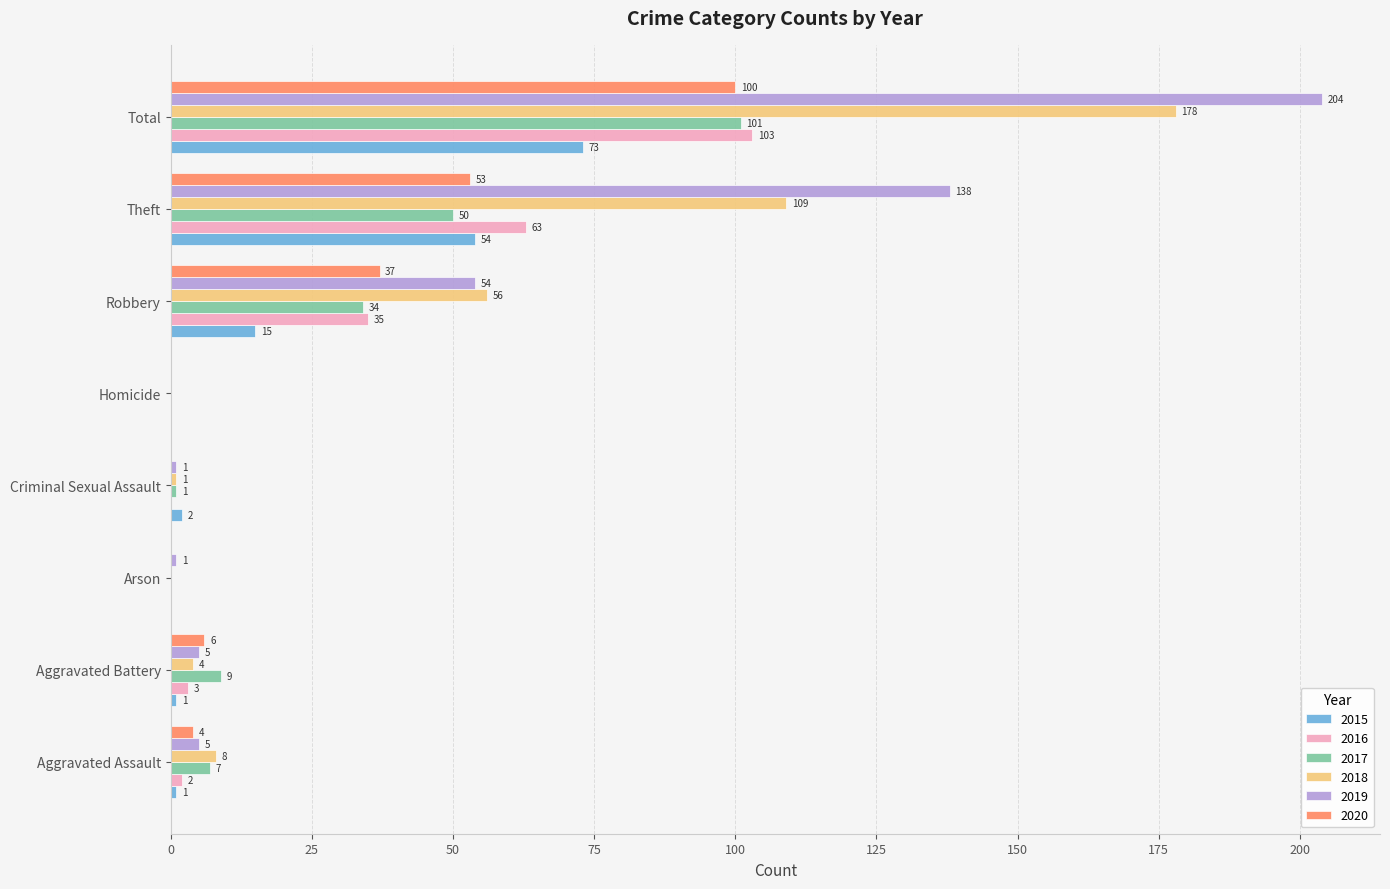

At which label is 2020 closest to 50?

Theft